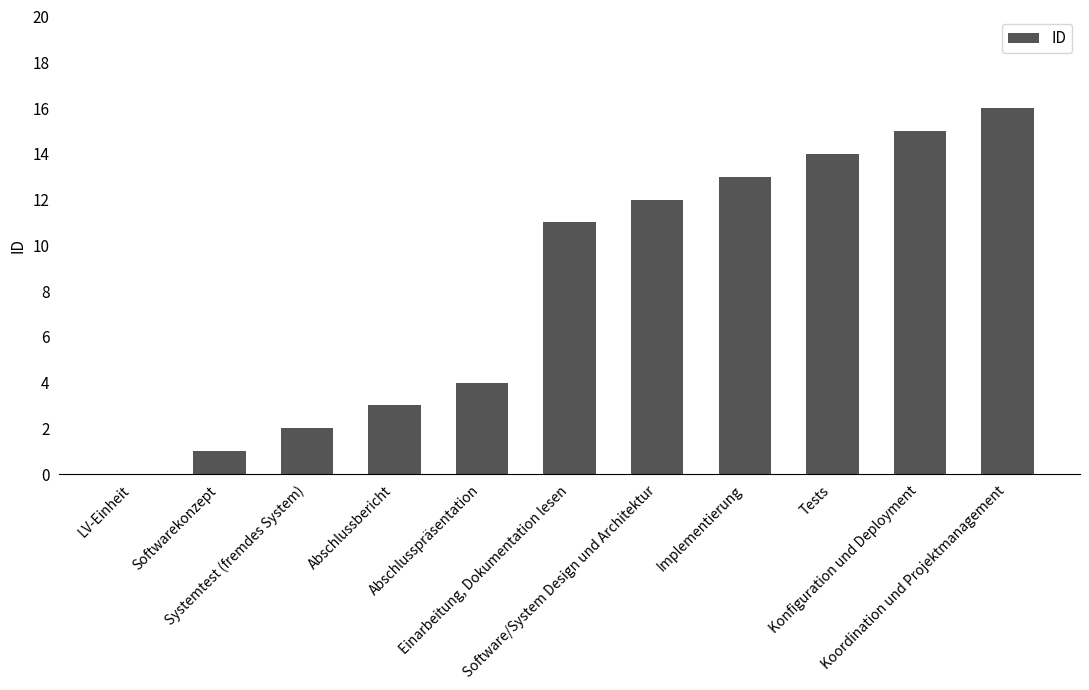

Is it true that the value at LV-Einheit is -6?

False